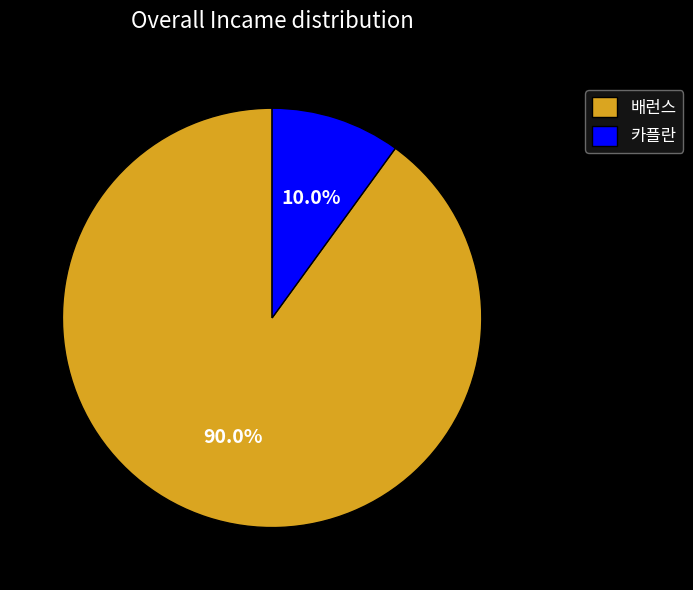

How many segments does this pie chart have?

2